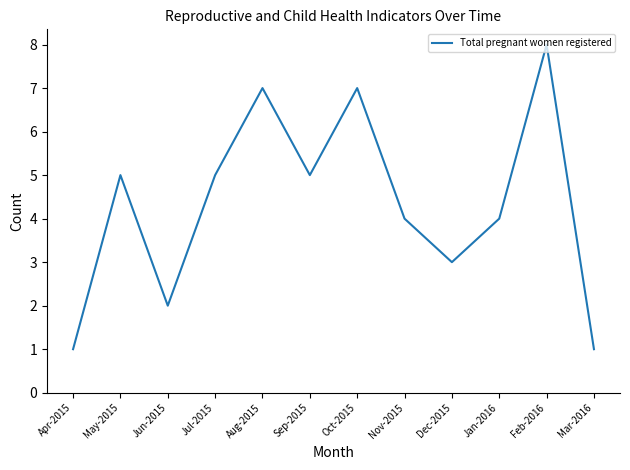

What position from the right is Apr-2015?

12